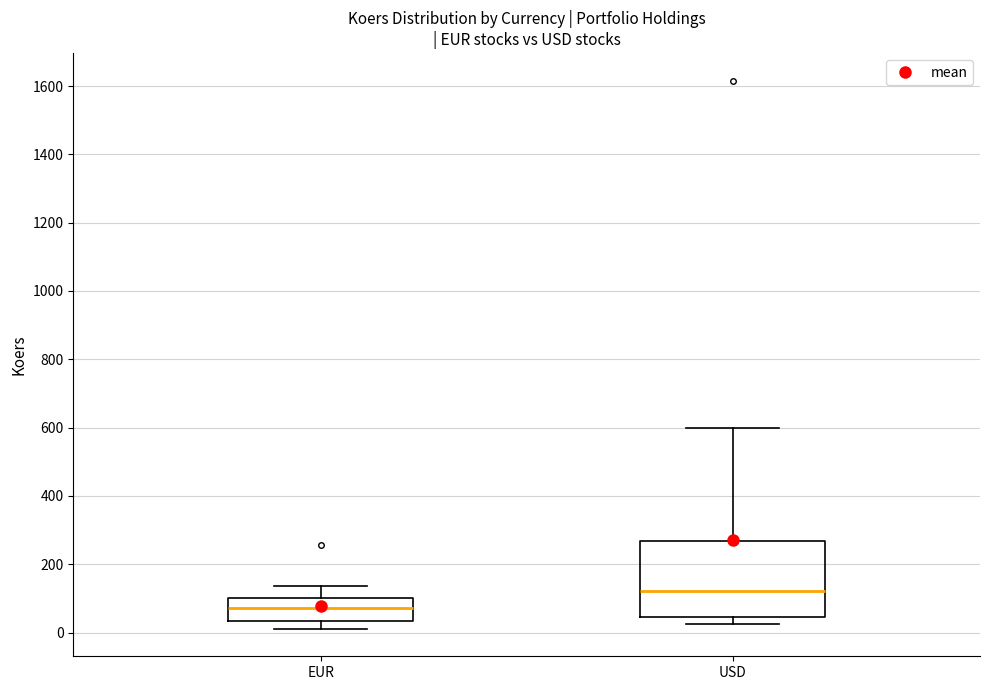

Where is the lower edge of the box for USD on the y-axis? The values are not printed on the chart, so give them approximately, as read against the axis.

40